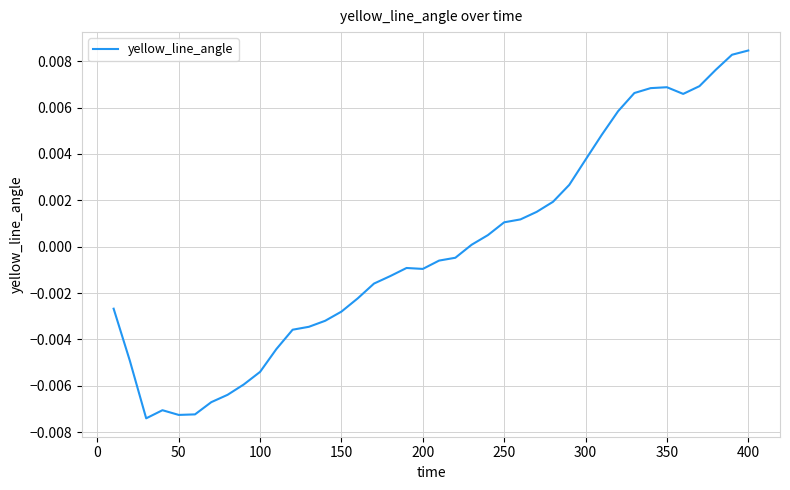

Does the chart display data point markers on the line(s)?

No